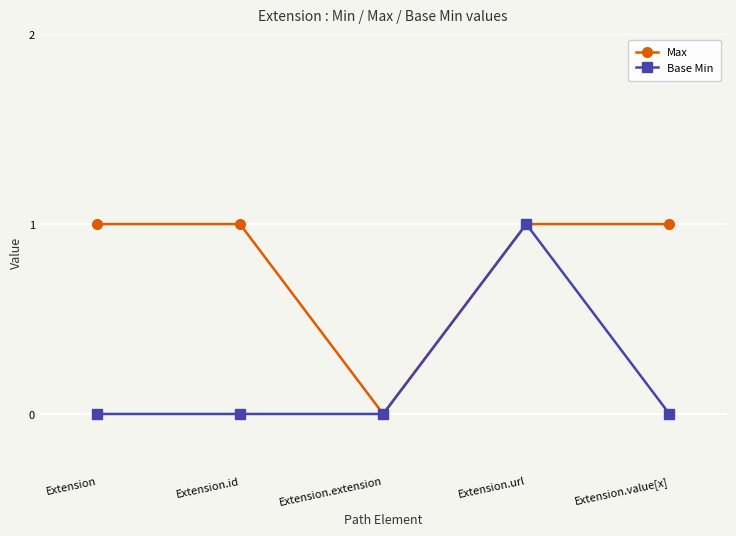

What is the label of the 1st point from the right?

Extension.value[x]